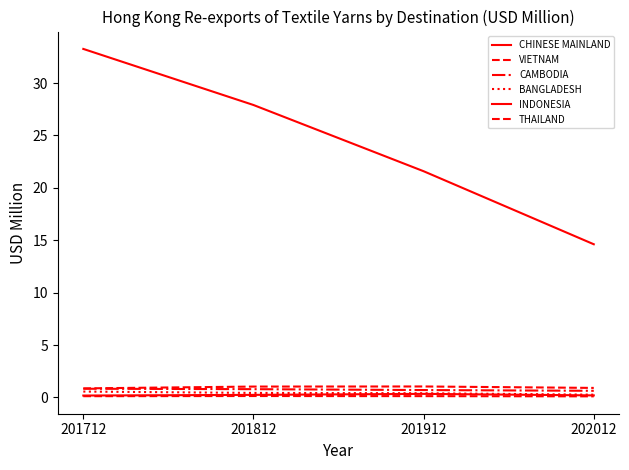

The value of CHINESE MAINLAND at 201712 is 50.2. True or false?

False